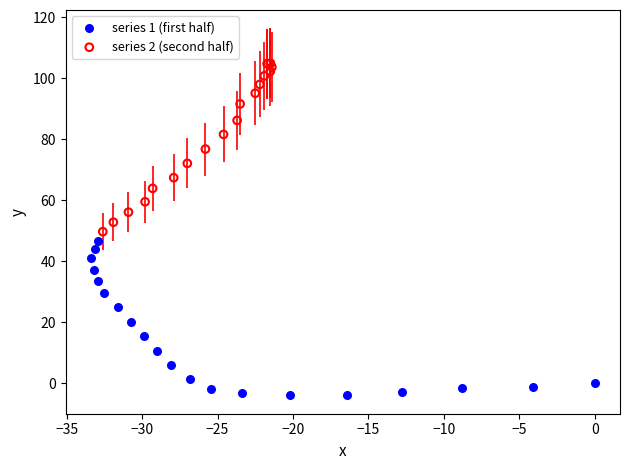

Which series reaches the minimum Y coordinate?

series 1 (first half)